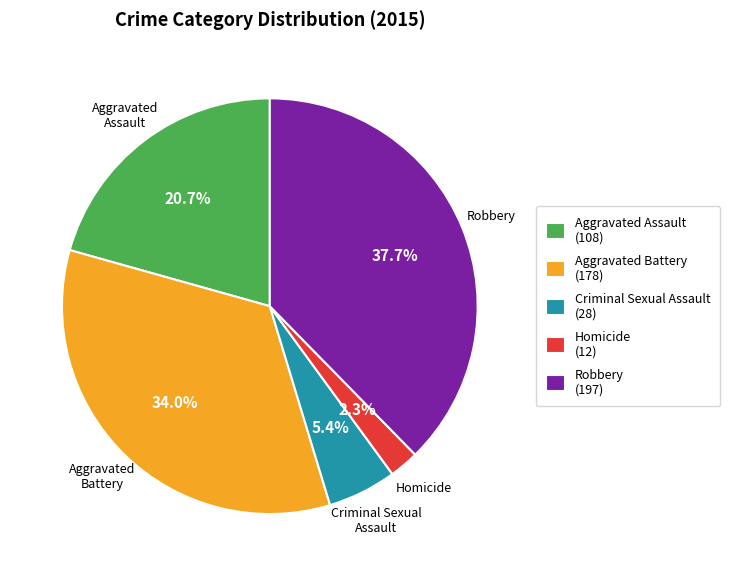

How many segments does this pie chart have?

5